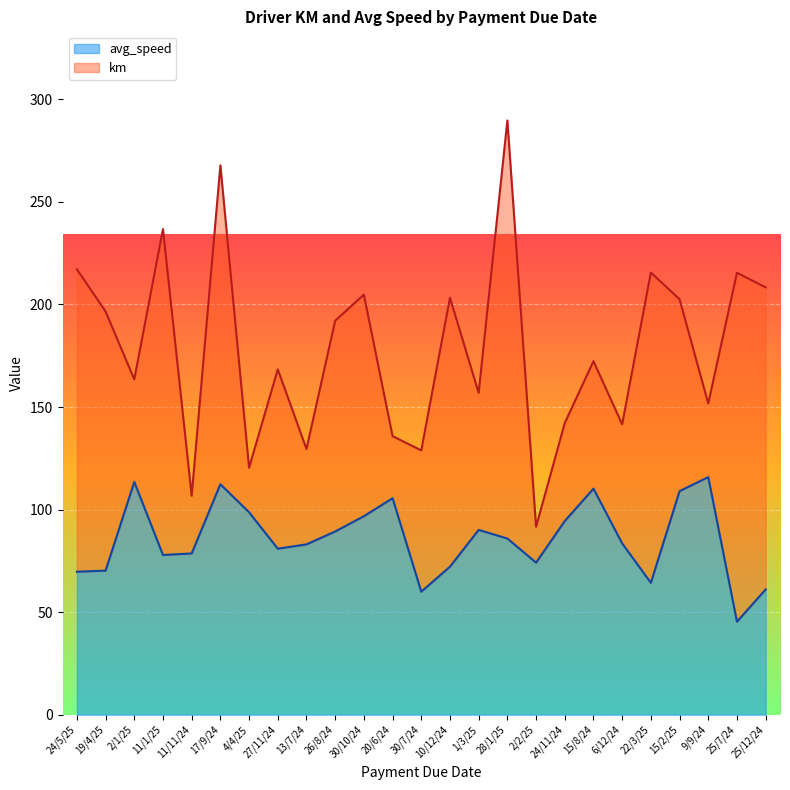

Reading left to right, extract all data points from this chart.

24/5/25=69.7	19/4/25=70.2	2/1/25=113.5	11/1/25=77.9	11/11/24=78.6	17/9/24=112.3	4/4/25=98.7	27/11/24=80.9	13/7/24=83.0	26/8/24=89.3	30/10/24=96.8	20/6/24=105.5	30/7/24=60.0	10/12/24=72.2	1/3/25=90.1	28/1/25=85.9	2/2/25=74.2	24/11/24=94.4	15/8/24=110.2	6/12/24=83.5	22/3/25=64.3	15/2/25=109.0	9/9/24=115.8	25/7/24=45.4	25/12/24=61.1